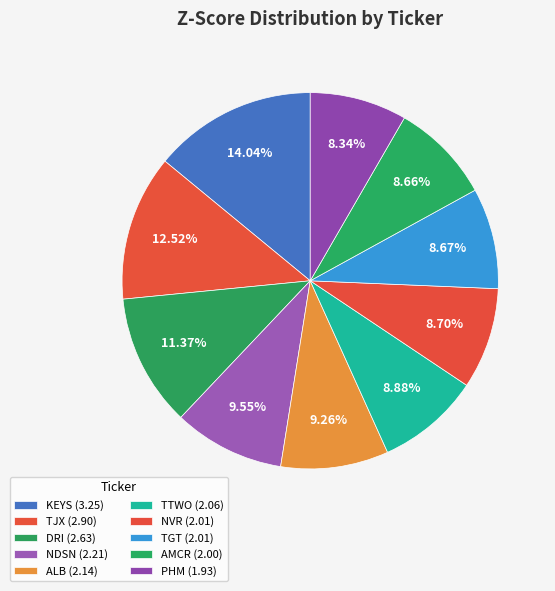

Between KEYS and PHM, which is larger?

KEYS